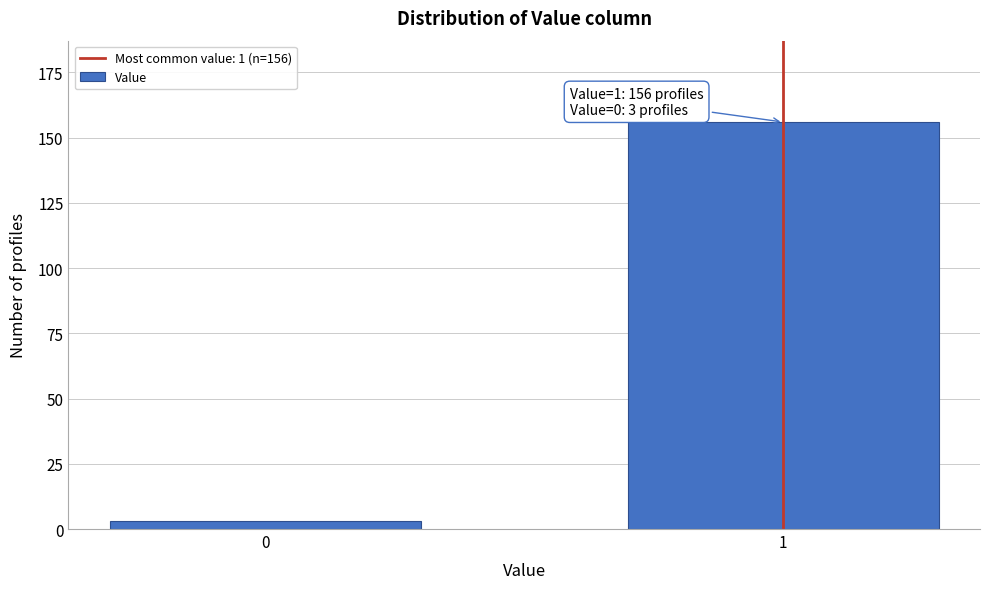

Reading left to right, extract all data points from this chart.

0=3	1=156